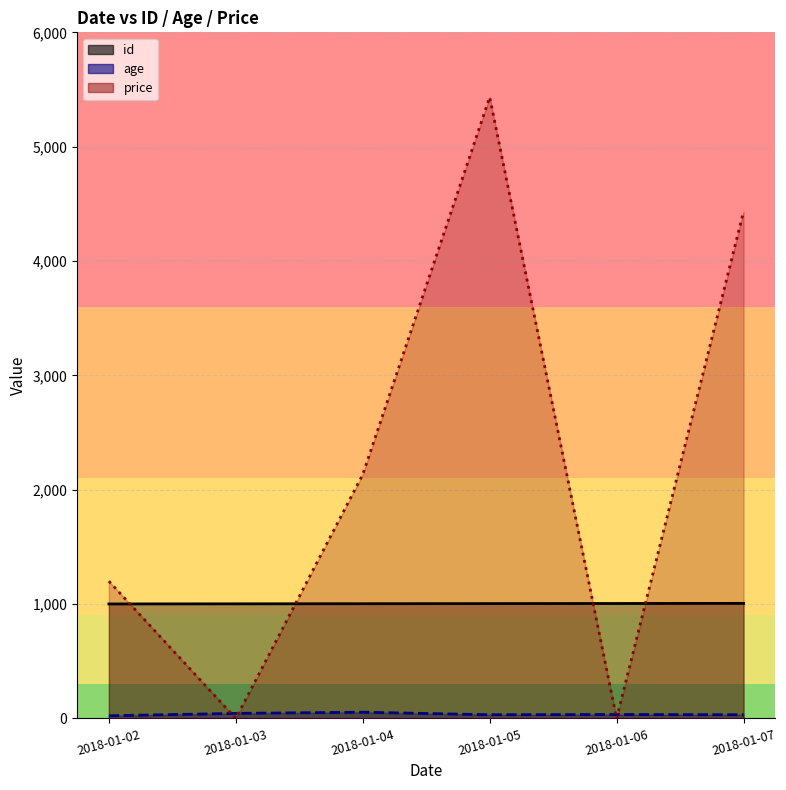

At which label does id first exceed 1004?

2018-01-06